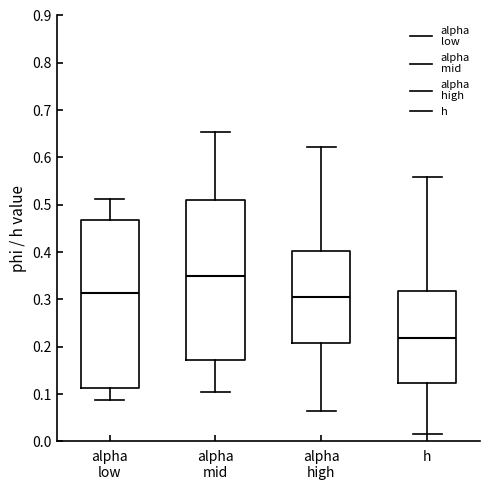

Reading left to right, transcribe this box plot: for each box, give where its median line is, the range the box spans, and where its two whiskers end, as read against the y-axis. The values are not printed on the chart, so give them approximately, as read against the axis.

alpha low: median 0.31, box 0.11 to 0.47, whiskers 0.09 to 0.51
alpha mid: median 0.35, box 0.17 to 0.51, whiskers 0.11 to 0.65
alpha high: median 0.30, box 0.21 to 0.40, whiskers 0.06 to 0.62
h: median 0.22, box 0.12 to 0.32, whiskers 0.02 to 0.56